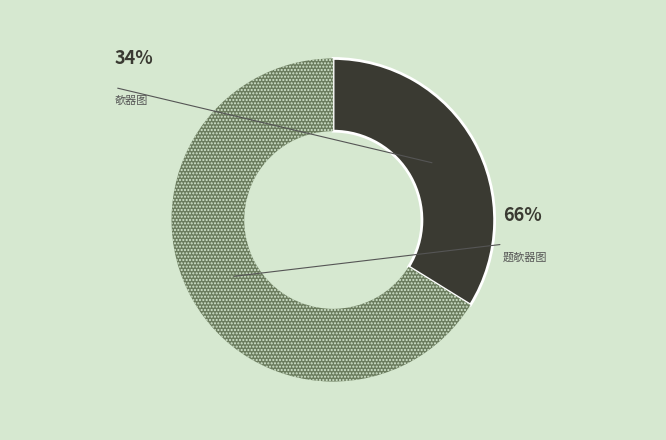

To the nearest percent, what is the difference between the 欹器图 and 题欹器图 slice percentages?

33%